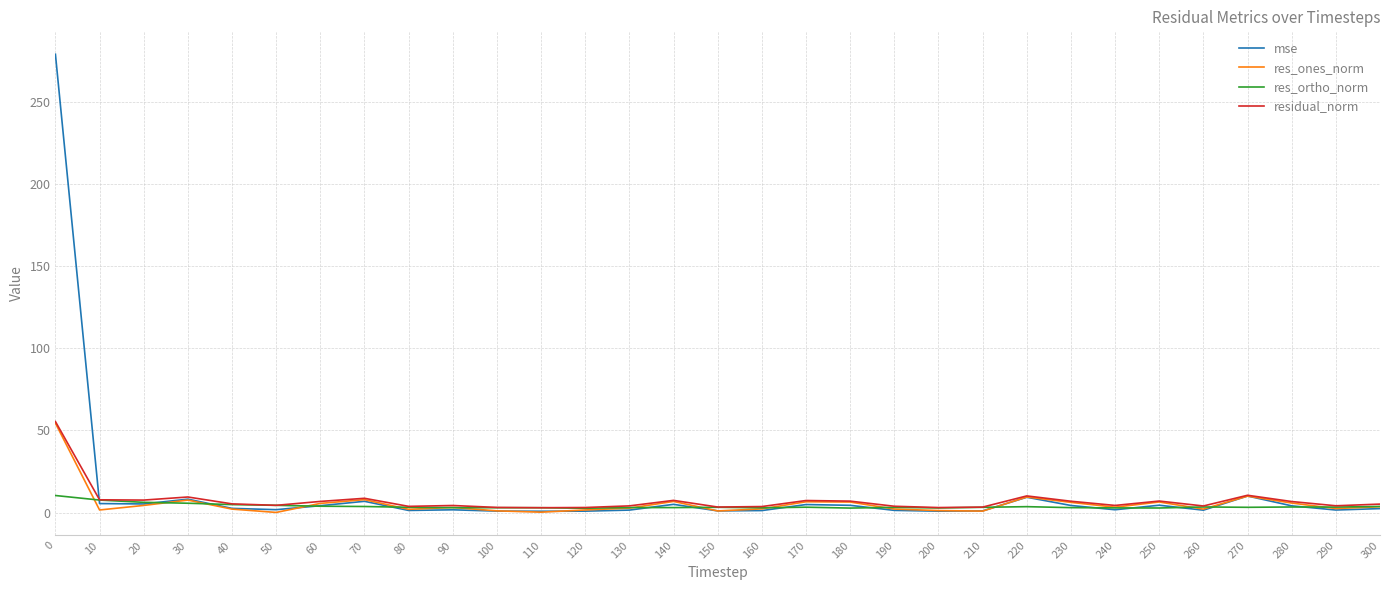

What is the difference between the maximum and minimum values in the mse series?

278.1